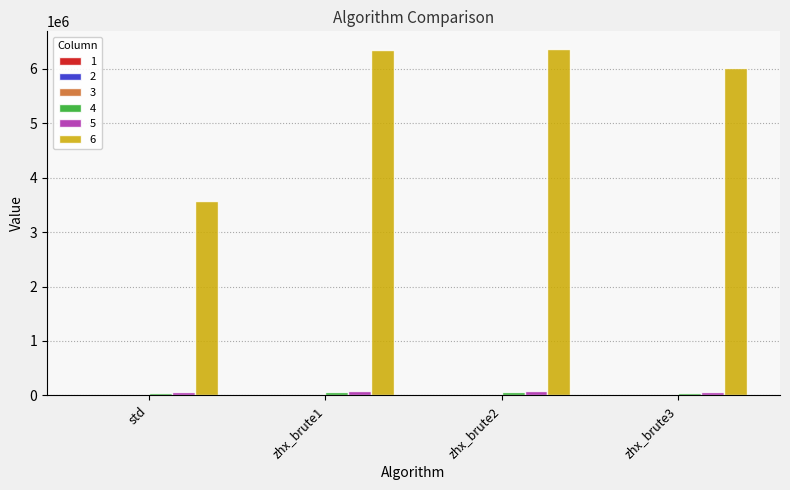

How many data points does each series have?

4